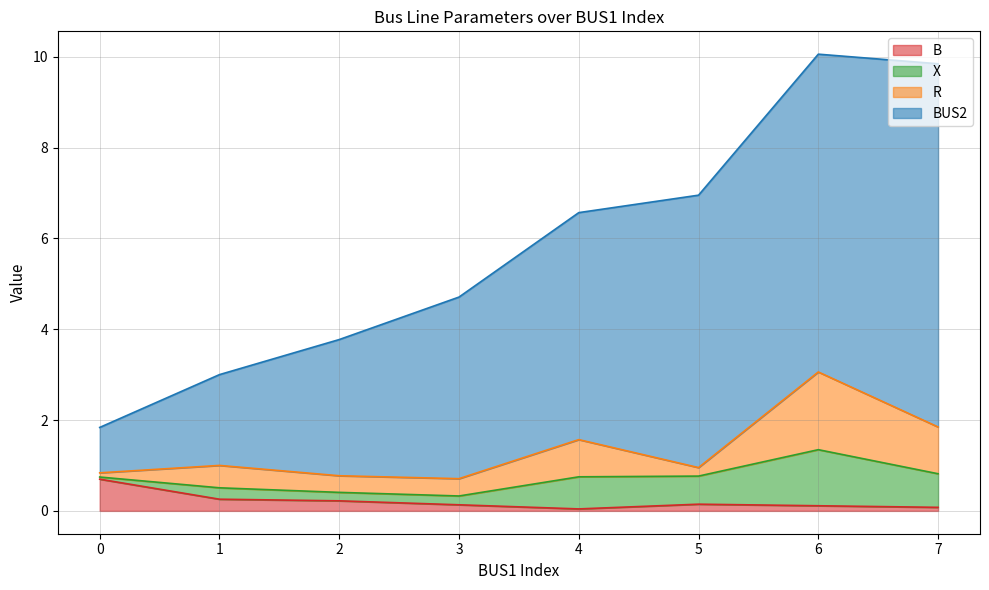

True or false: B has more than 1 interior local peaks.

False